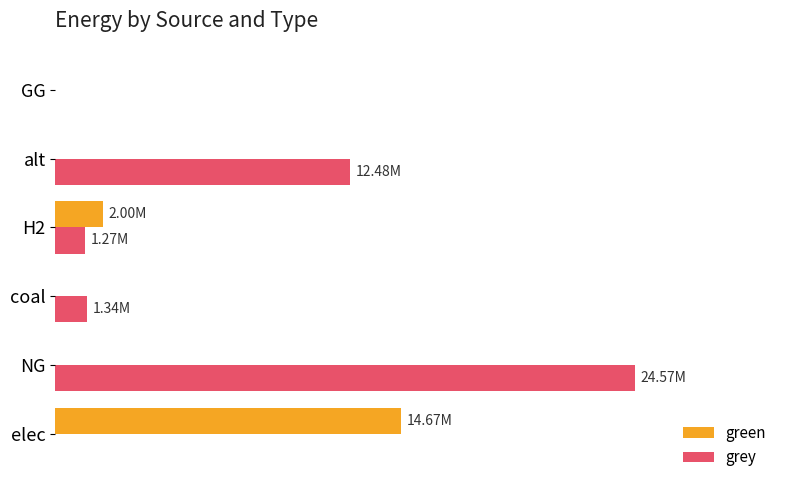

What are all the series names shown in the legend?

green, grey